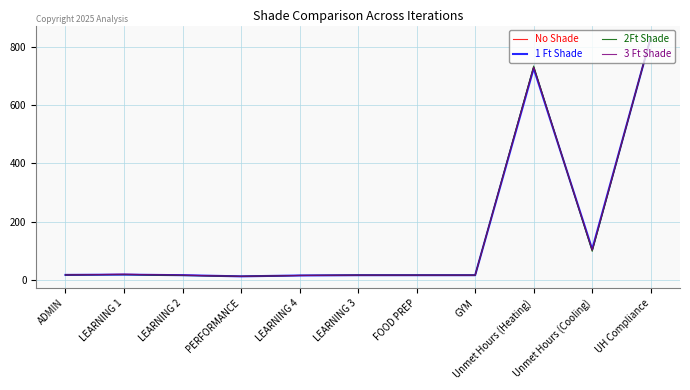

What is the label of the 6th point from the left?

LEARNING 3